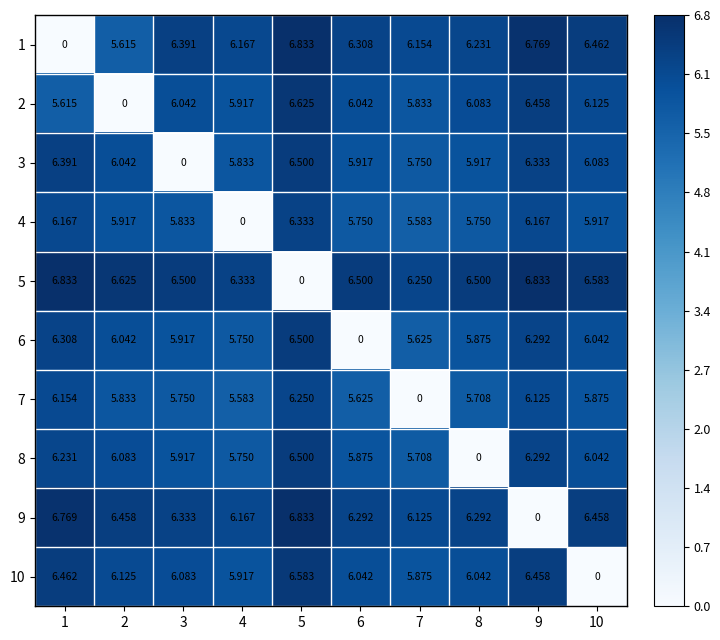

Which category has the lowest value across all series?

1